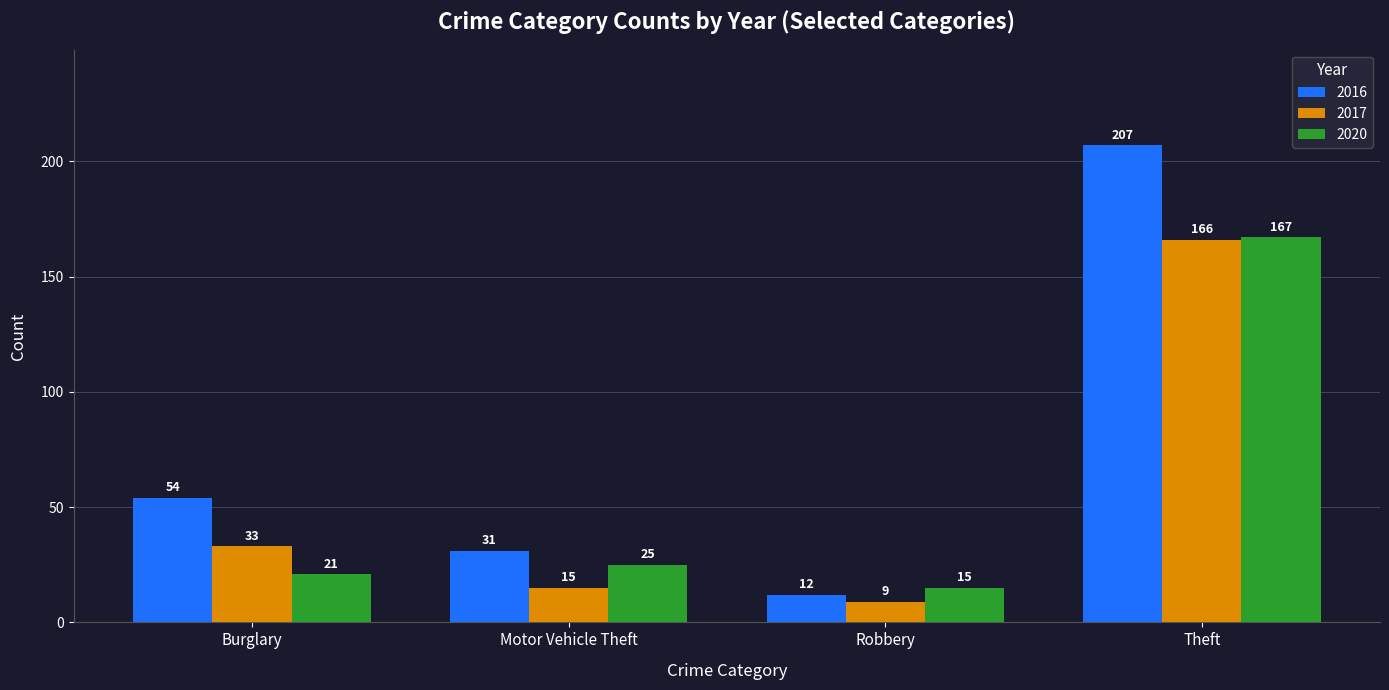

What is the spread (max minus min) of values at Burglary?

33